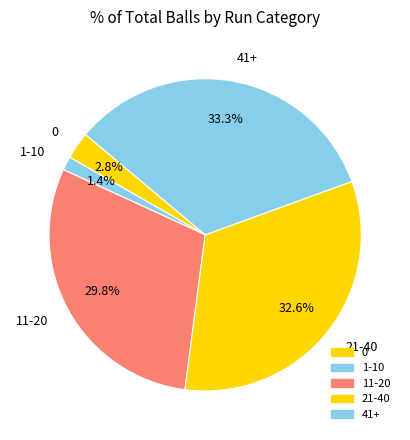

What portion of the pie excludes 21-40?

67.4%